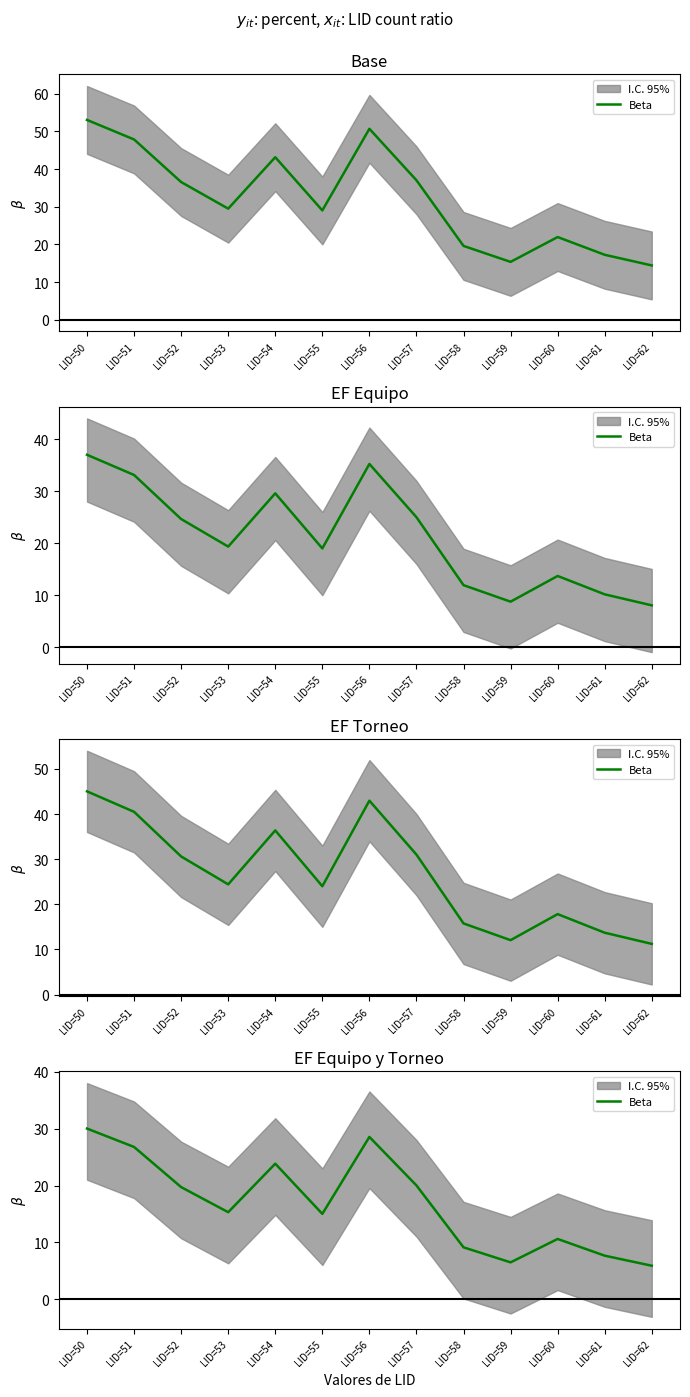

Approximately how many times larger is the value at LID=58 compared to LID=56?

0.3